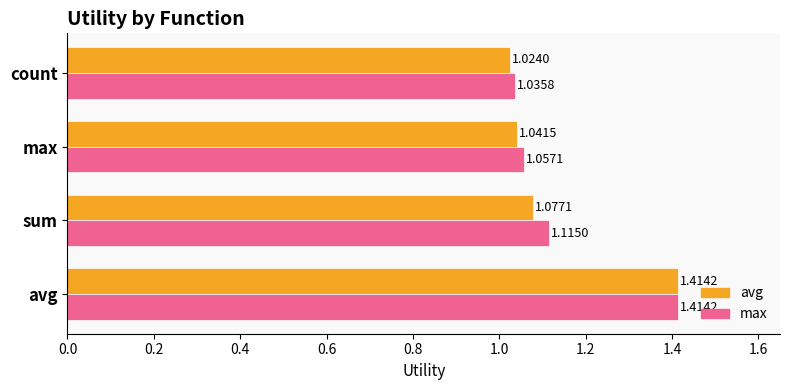

Rank the series at max from highest to lowest value.

max, avg